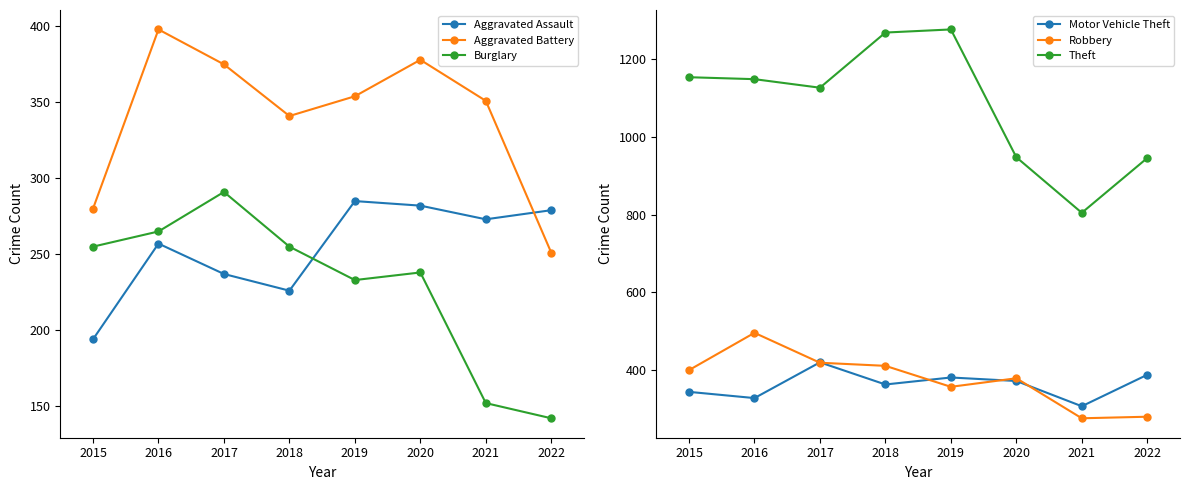

Which series has the widest spread of values?

Theft